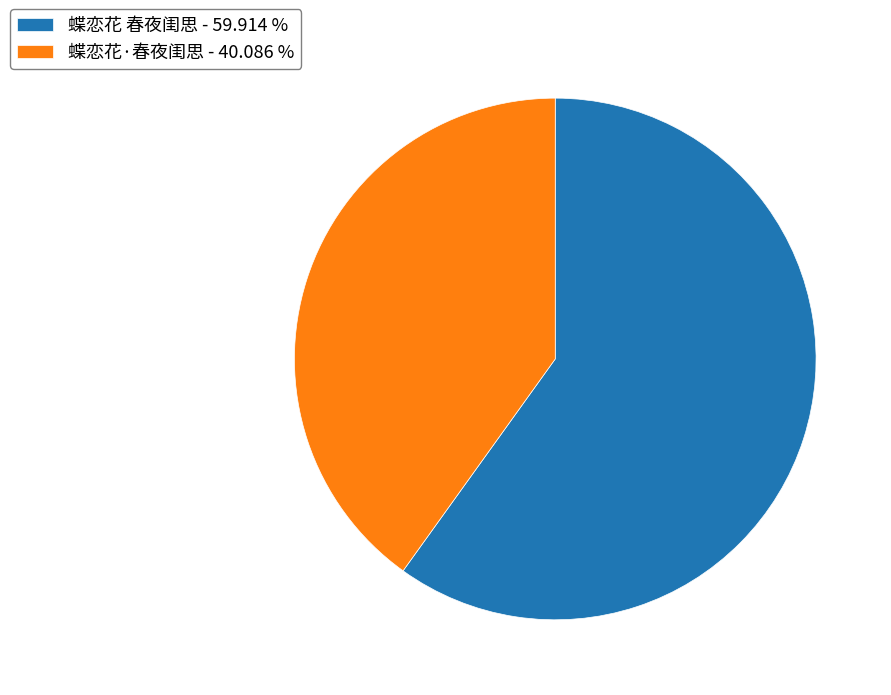

Which category has the biggest portion of the pie?

蝶恋花 春夜闺思